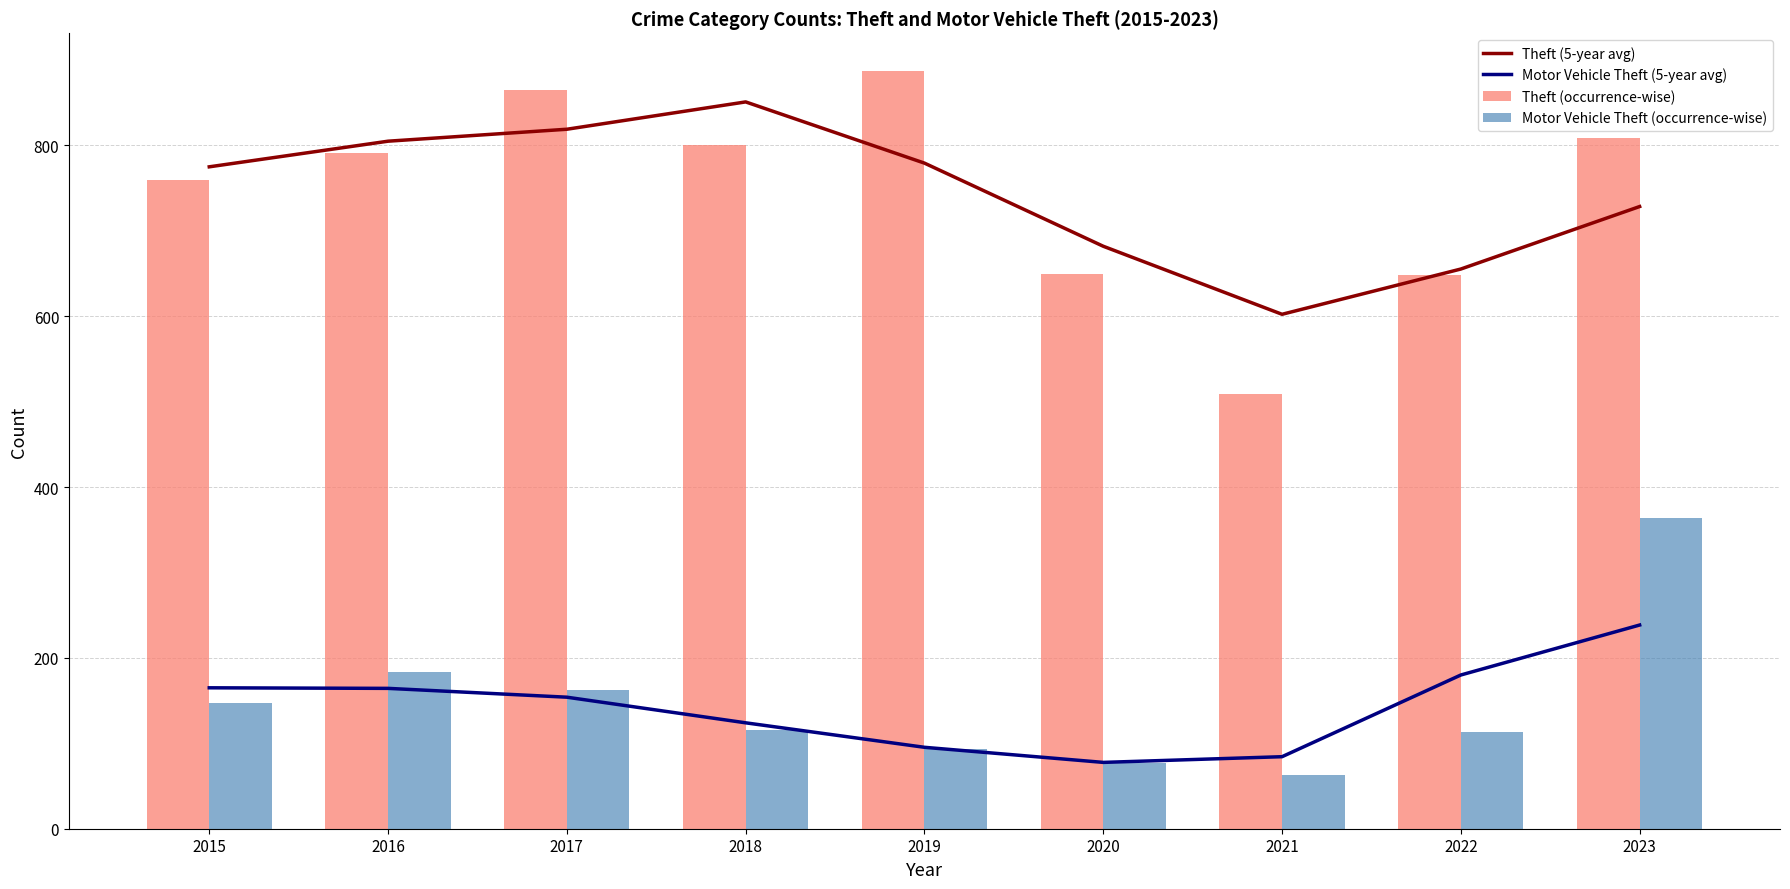

What is the difference between the maximum and minimum values in the Motor Vehicle Theft (occurrence-wise) series?

301